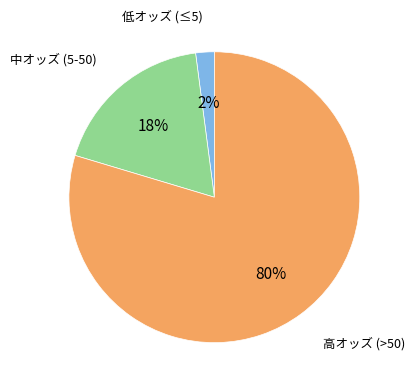

To the nearest percent, what is the difference between the largest and smallest slice percentages?

78%